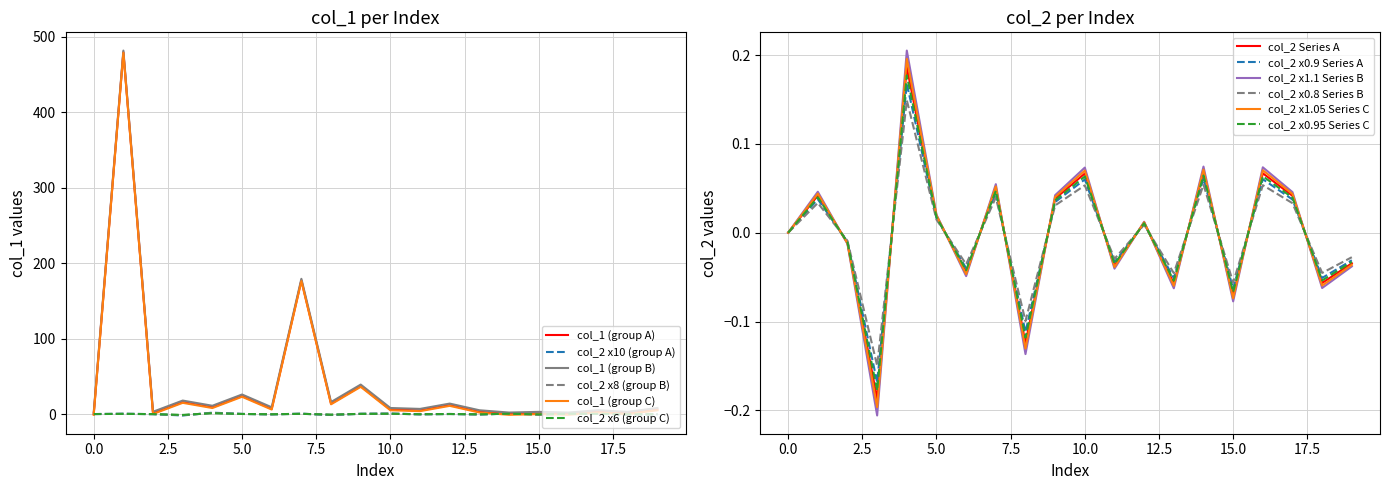

What is the highest value of the col_1 (group B) series?

481.9